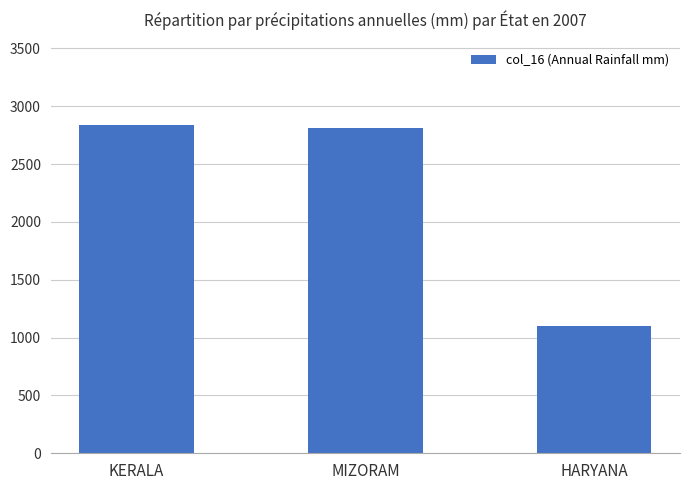

Does the chart contain stacked bars?

No